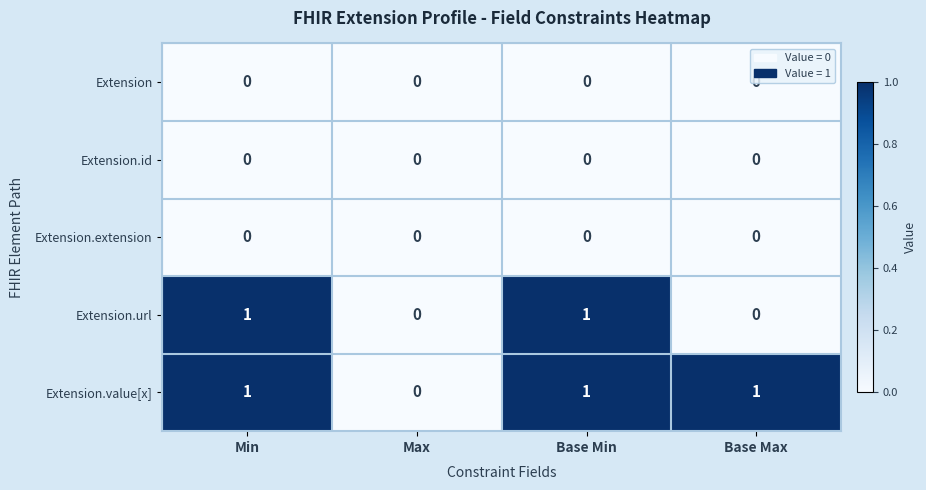

How many Extension.value[x] values are between 1 and 2?

3